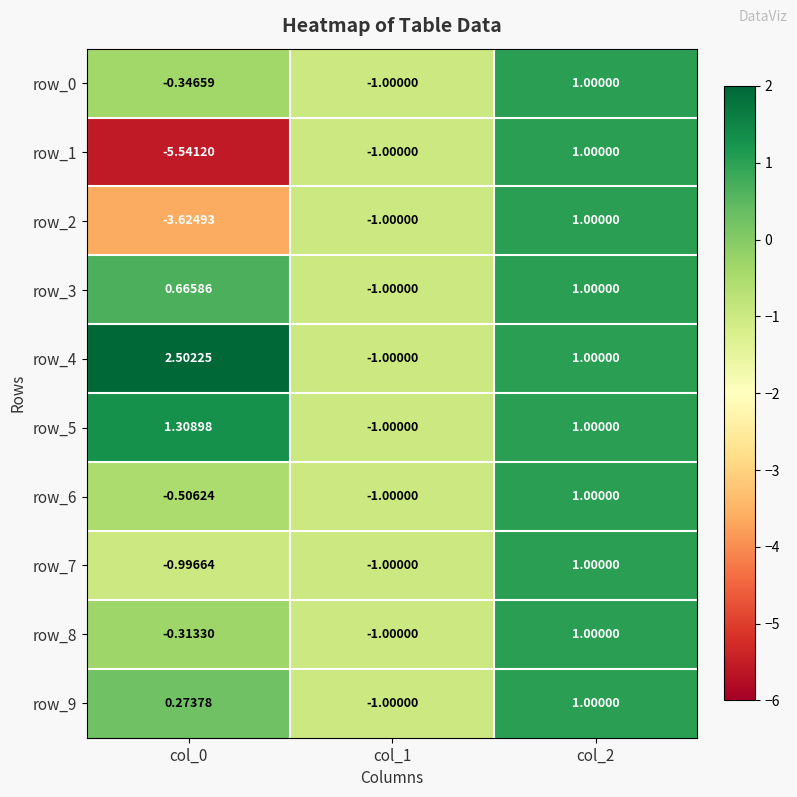

How many values in row_6 are above zero?

1